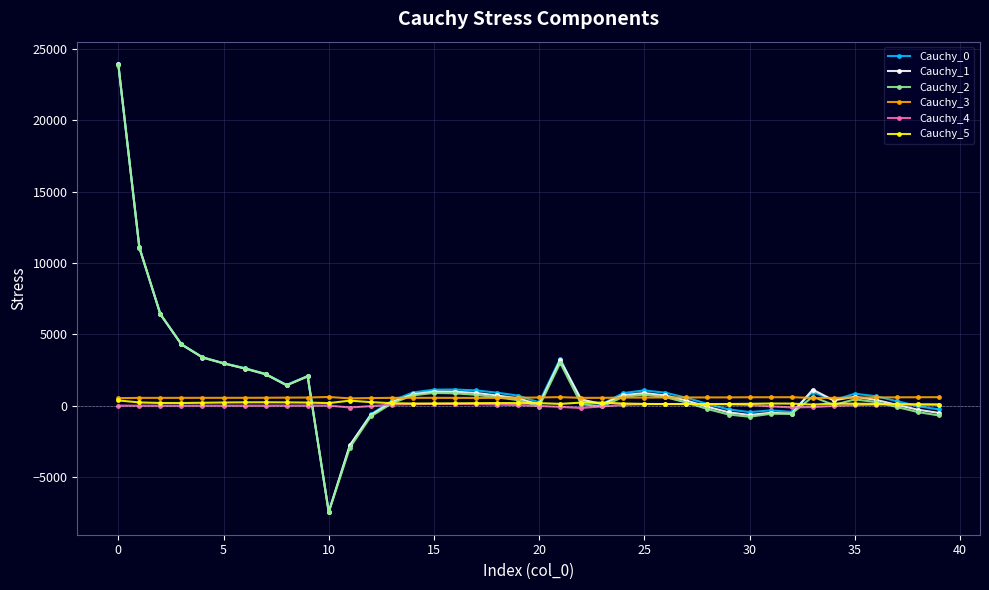

What is the maximum value shown in the chart?

23938.0